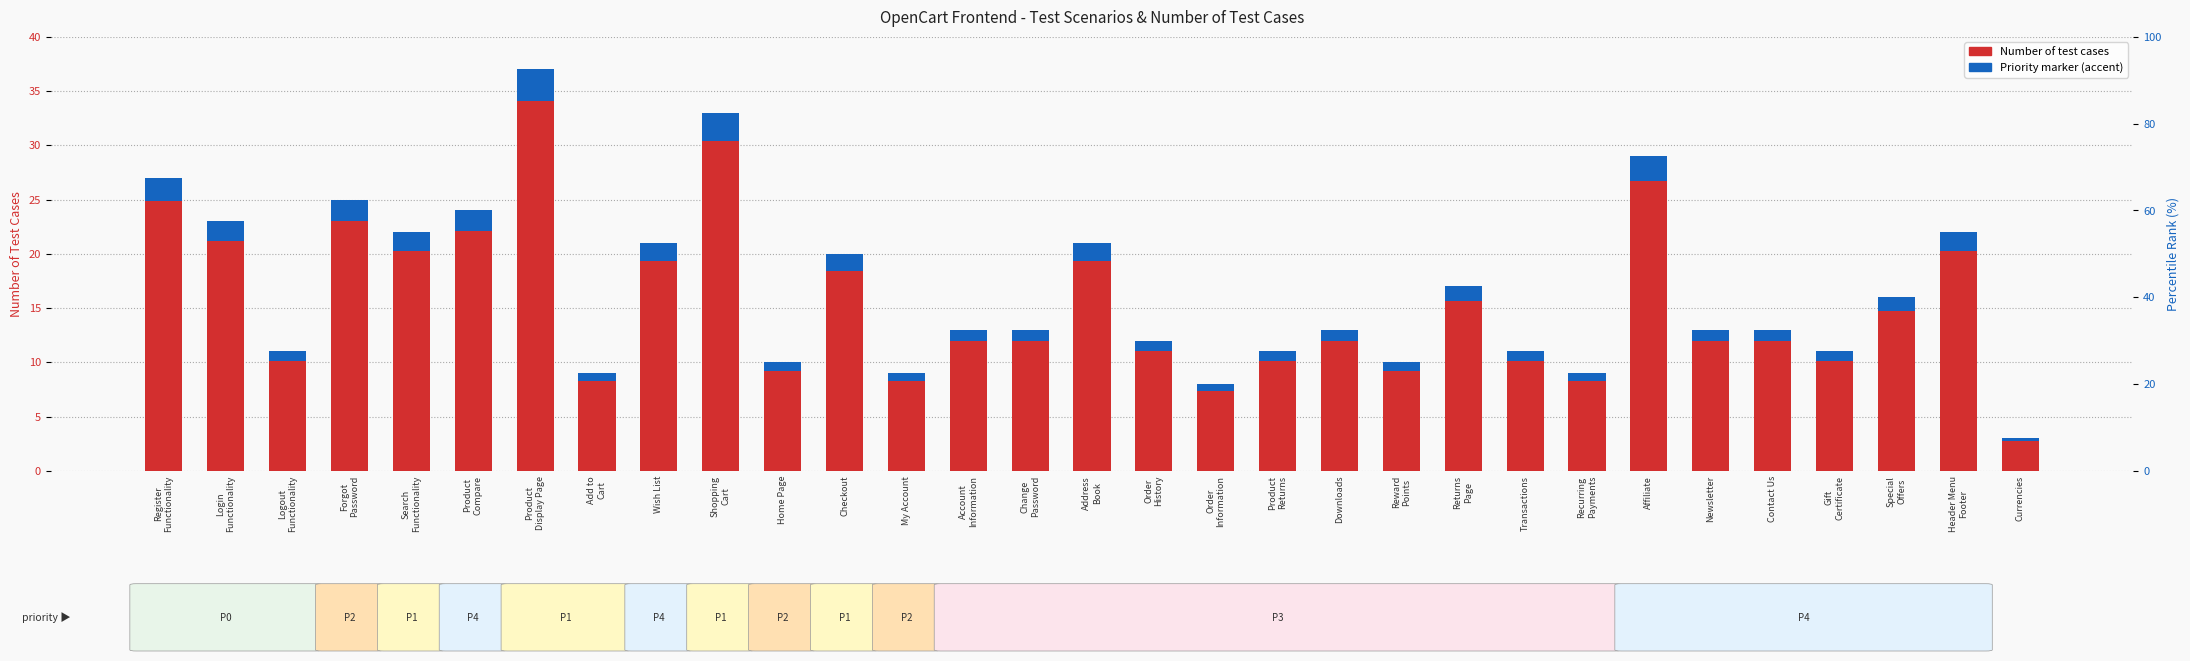

True or false: the data shows 61 at Product
Display Page.

False